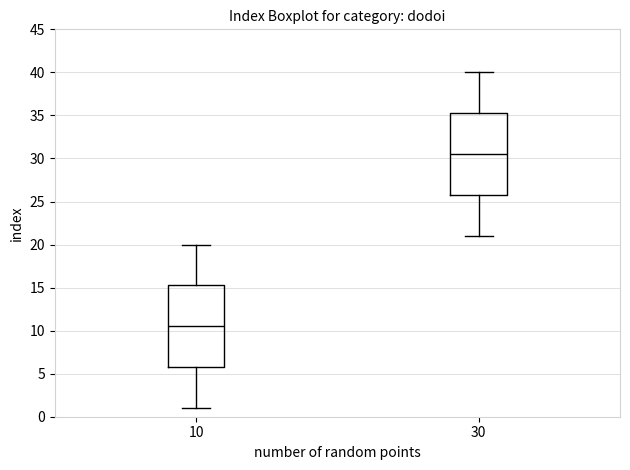

Where does the median line of the box at x = 30 sit on the y-axis? The values are not printed on the chart, so give them approximately, as read against the axis.

30.5